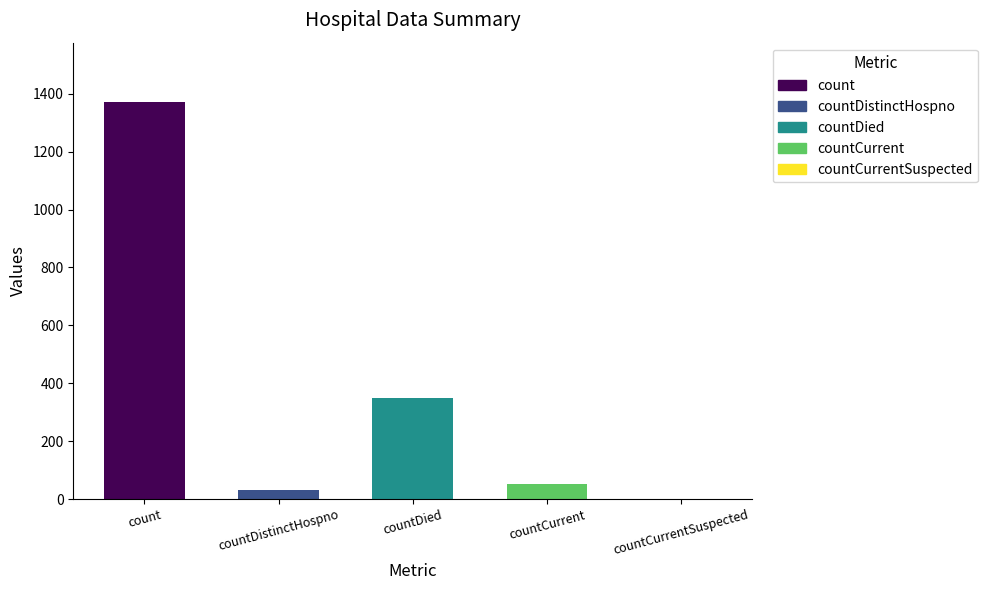

The value at countCurrent is 52. True or false?

True